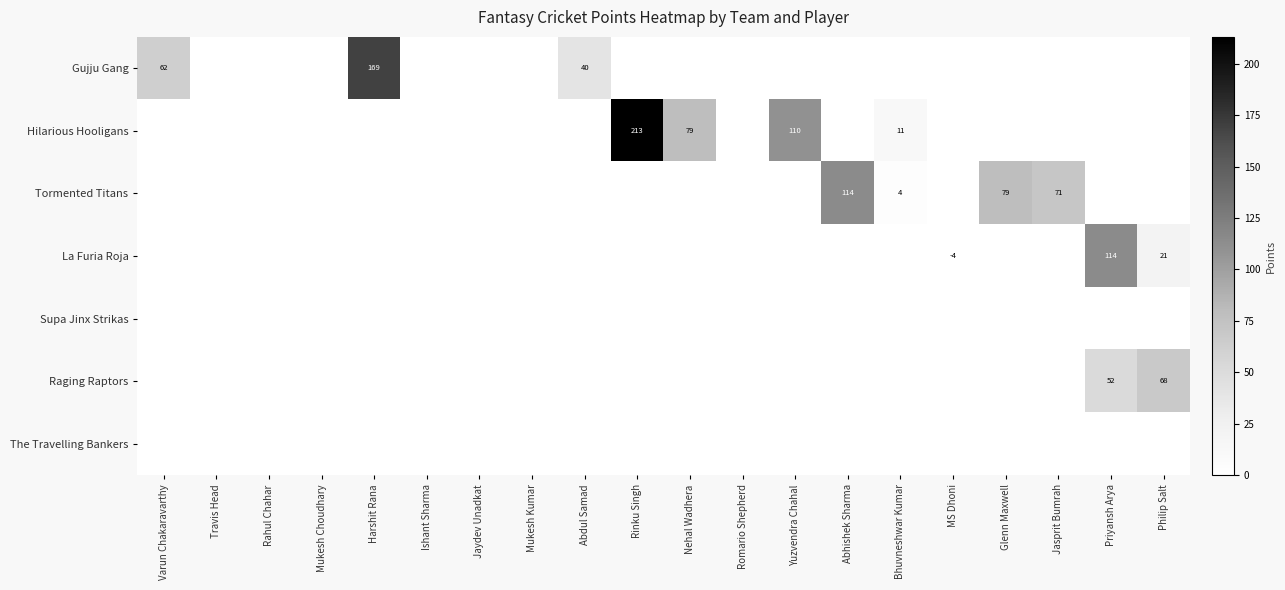

Which has a higher value, Priyansh Arya or Philip Salt?

Priyansh Arya